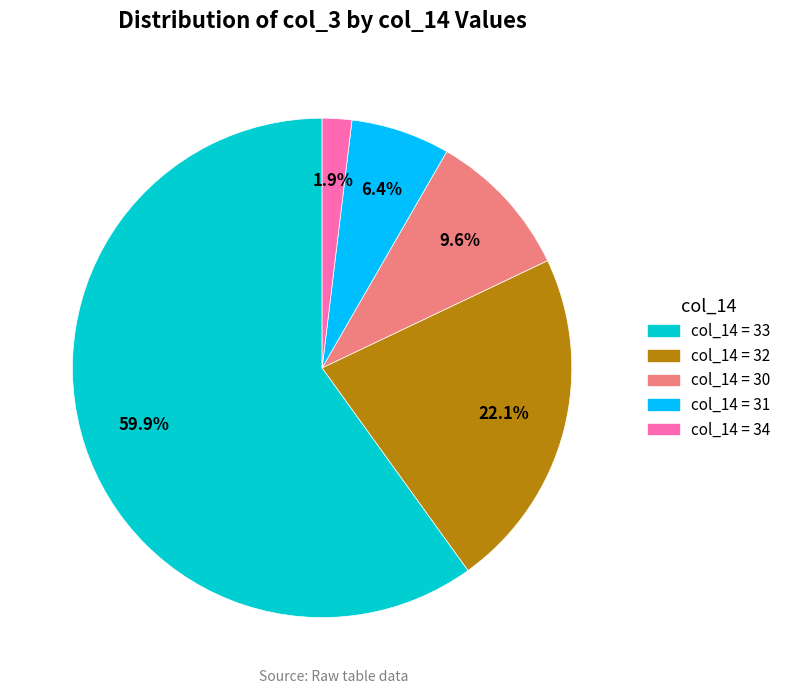

Is there any slice that represents more than half of the pie?

Yes